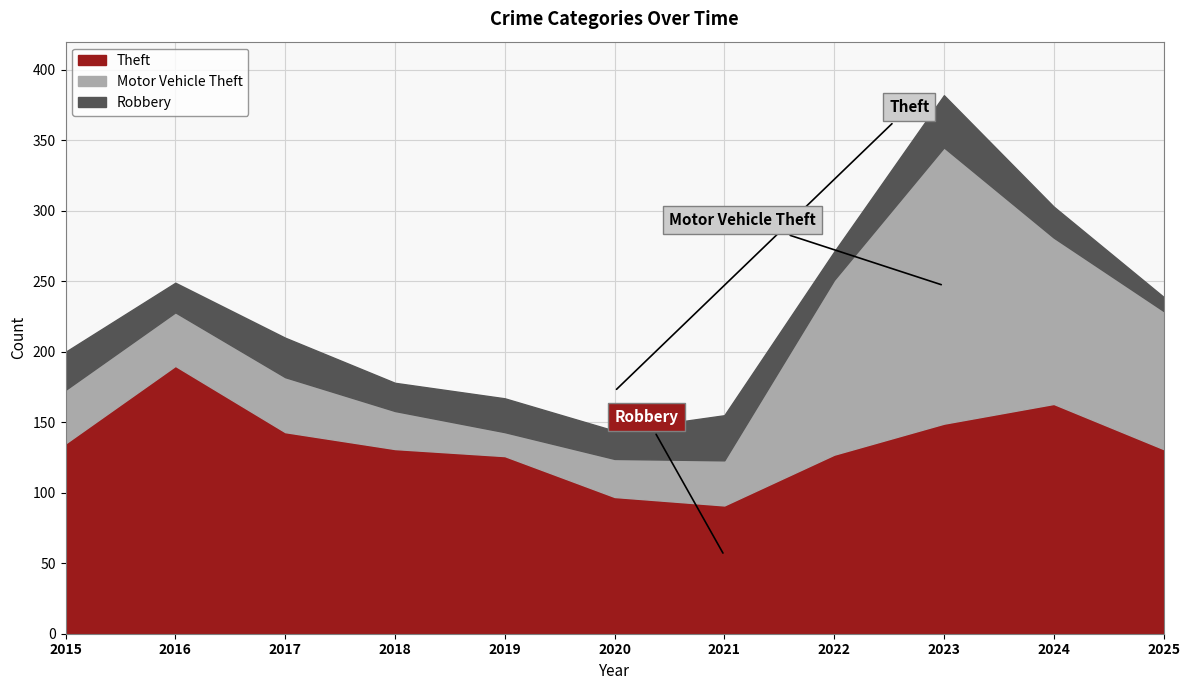

True or false: Motor Vehicle Theft has more than 2 points higher than both neighbors.

False